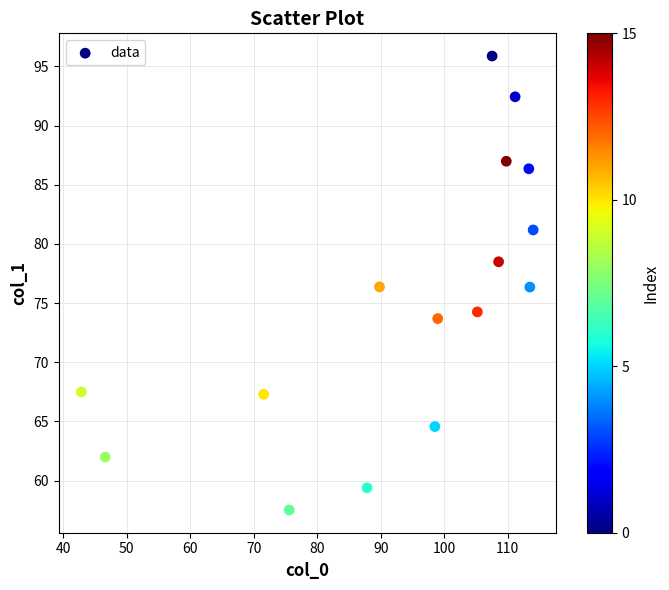

What is the range of Y values (max minus min)?

38.4